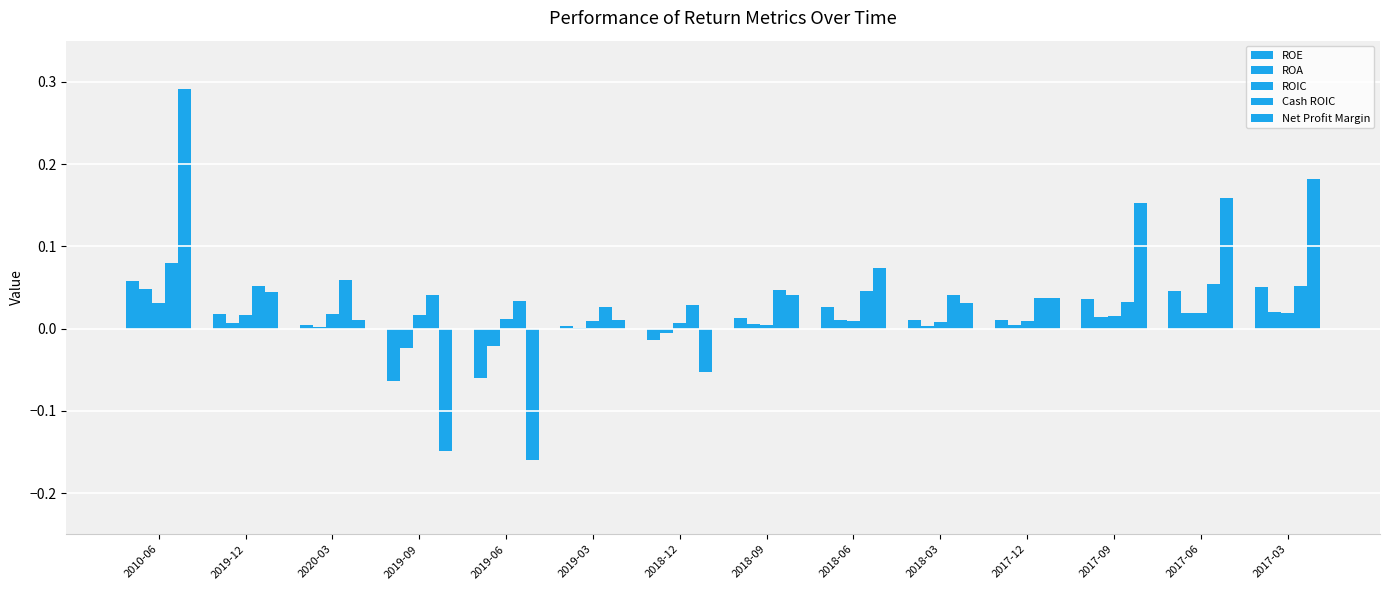

How many values in the Net Profit Margin series exceed 0?

11